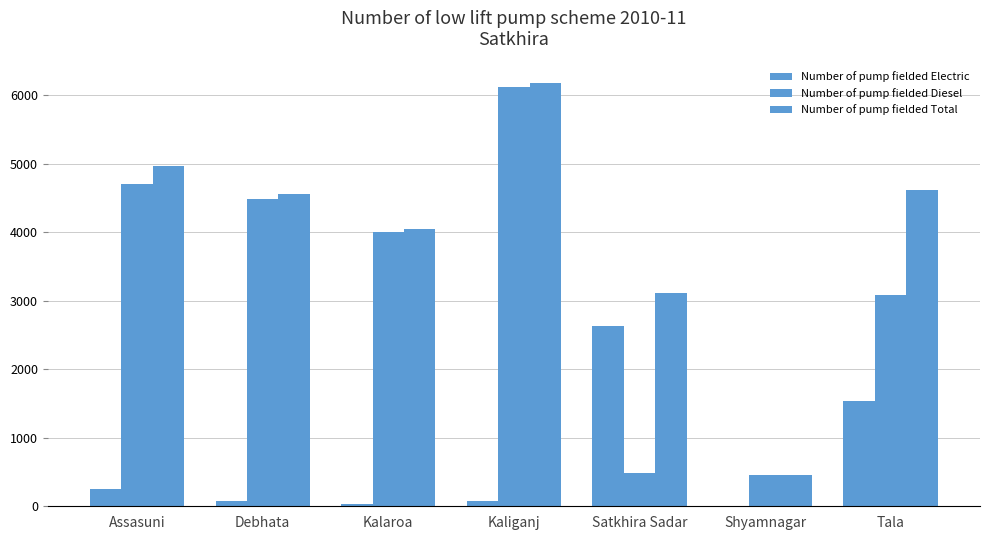

List the series in order of their overall mean, lowest first.

Number of pump fielded Electric, Number of pump fielded Diesel, Number of pump fielded Total